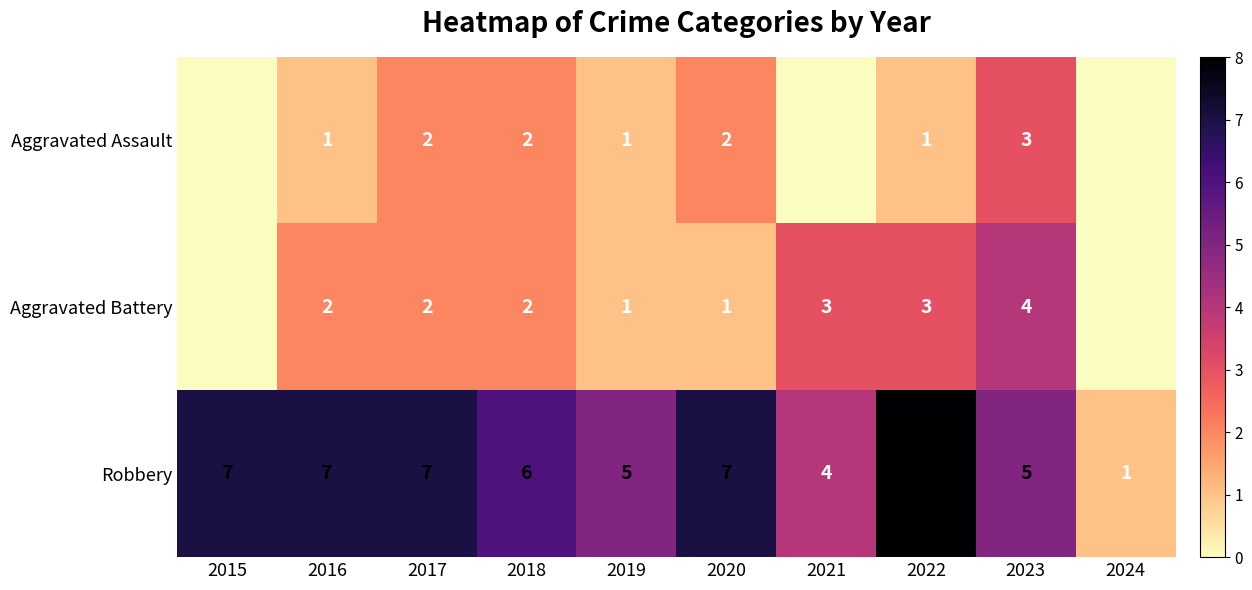

Is it true that Aggravated Battery equals 5 at 2021?

False